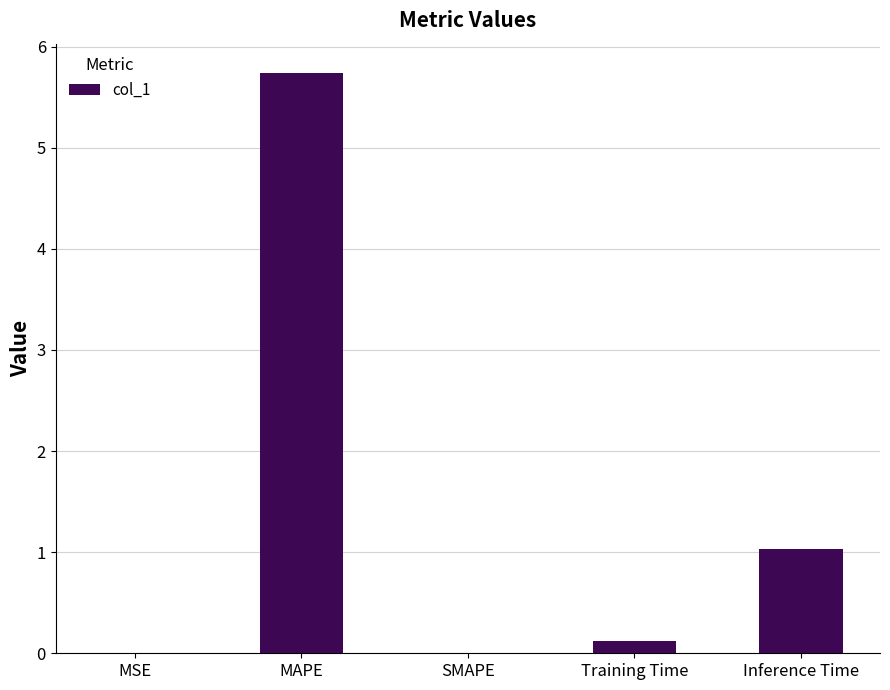

What is the maximum value shown in the chart?

5.7